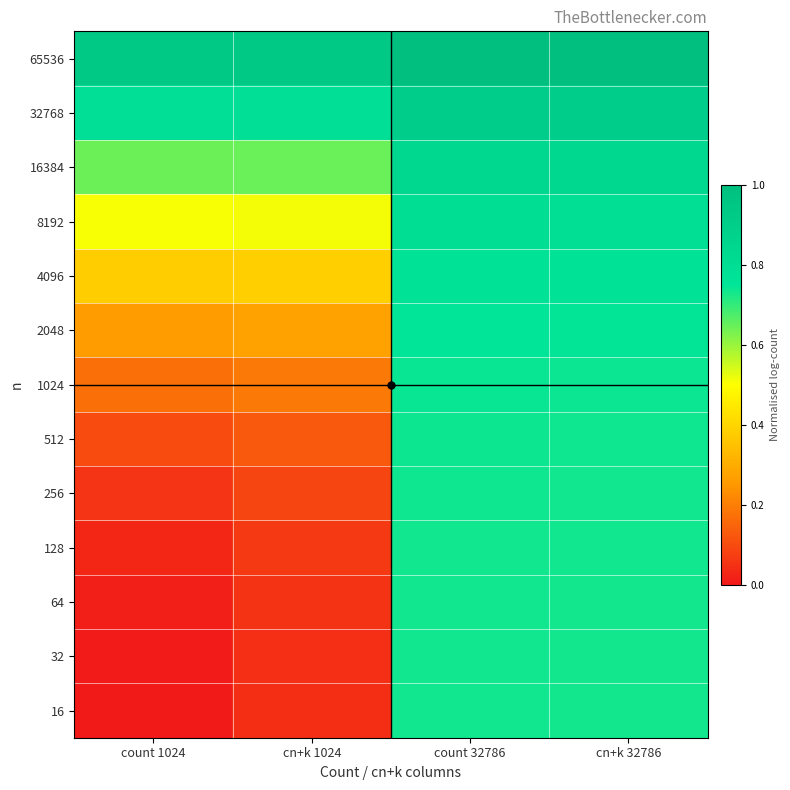

Reading left to right, transcribe all the data shown in this chart.

16: count 1024=0.0	cn+k 1024=0.0	count 32786=0.7	cn+k 32786=0.7
32: count 1024=0.0	cn+k 1024=0.0	count 32786=0.7	cn+k 32786=0.7
64: count 1024=0.0	cn+k 1024=0.1	count 32786=0.7	cn+k 32786=0.7
128: count 1024=0.0	cn+k 1024=0.1	count 32786=0.7	cn+k 32786=0.7
256: count 1024=0.1	cn+k 1024=0.1	count 32786=0.7	cn+k 32786=0.7
512: count 1024=0.1	cn+k 1024=0.1	count 32786=0.7	cn+k 32786=0.7
1024: count 1024=0.2	cn+k 1024=0.2	count 32786=0.7	cn+k 32786=0.7
2048: count 1024=0.3	cn+k 1024=0.3	count 32786=0.7	cn+k 32786=0.7
4096: count 1024=0.4	cn+k 1024=0.4	count 32786=0.8	cn+k 32786=0.8
8192: count 1024=0.5	cn+k 1024=0.5	count 32786=0.8	cn+k 32786=0.8
16384: count 1024=0.6	cn+k 1024=0.6	count 32786=0.8	cn+k 32786=0.8
32768: count 1024=0.8	cn+k 1024=0.8	count 32786=0.9	cn+k 32786=0.9
65536: count 1024=0.9	cn+k 1024=0.9	count 32786=1.0	cn+k 32786=1.0